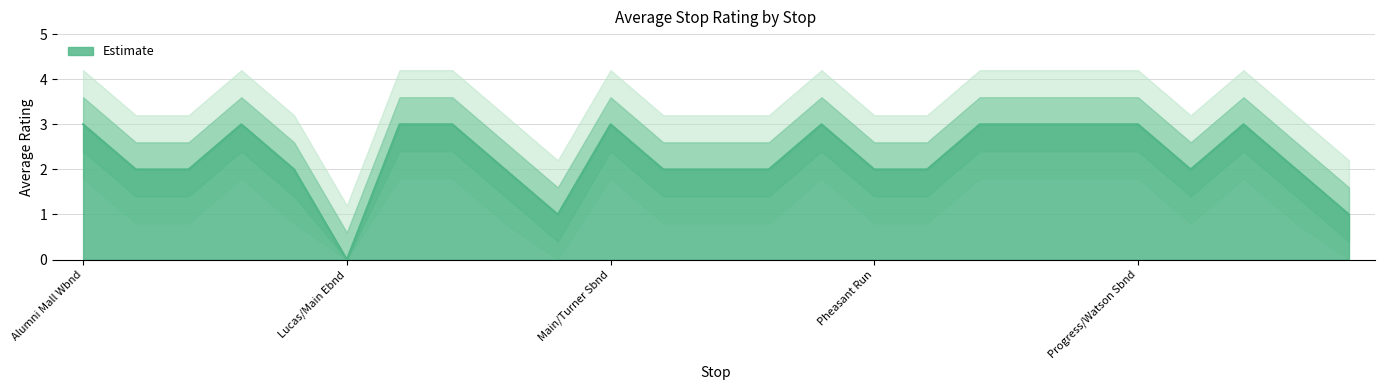

Approximately how many times larger is the value at Progress/Watson Sbnd compared to Patrick Henry/Main Wbnd?

1.5